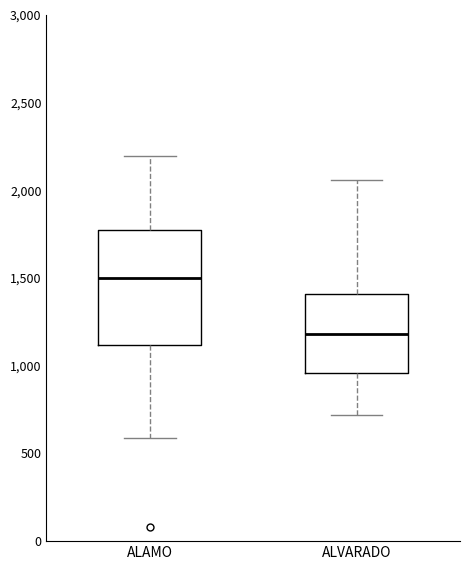

Where does the median line of the box for ALAMO sit on the y-axis? The values are not printed on the chart, so give them approximately, as read against the axis.

1500